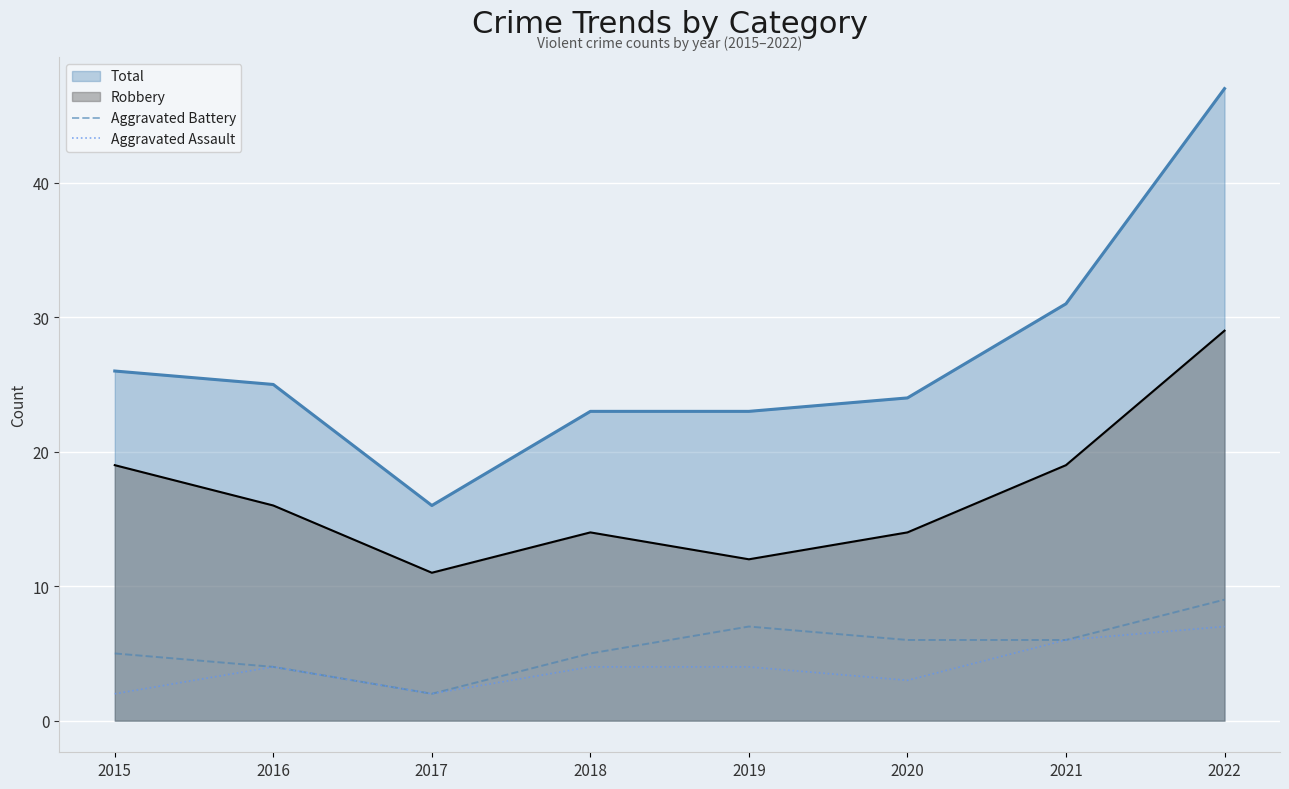

Count the Aggravated Battery values in the range 5 to 7.

5